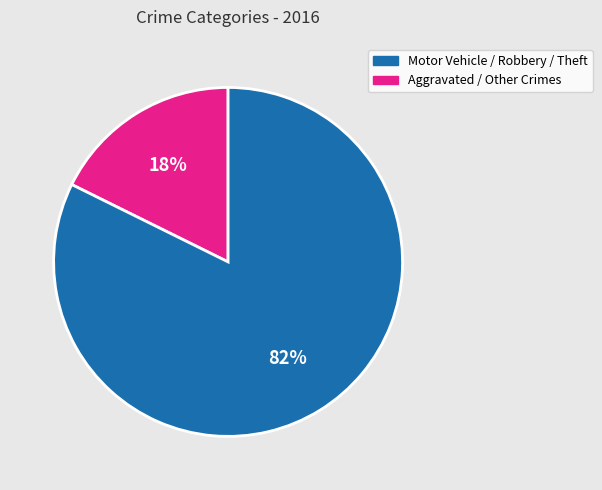

Count the number of slices in the pie.

2